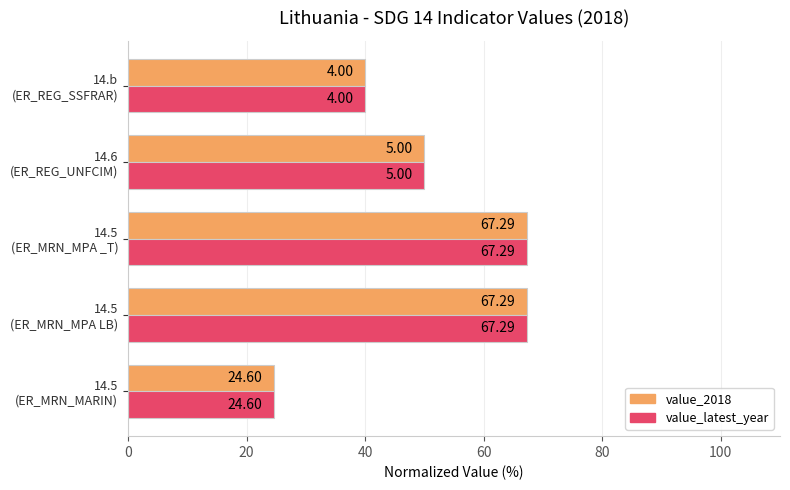

What is the difference between the maximum and second lowest values in the value_2018 series?

27.3